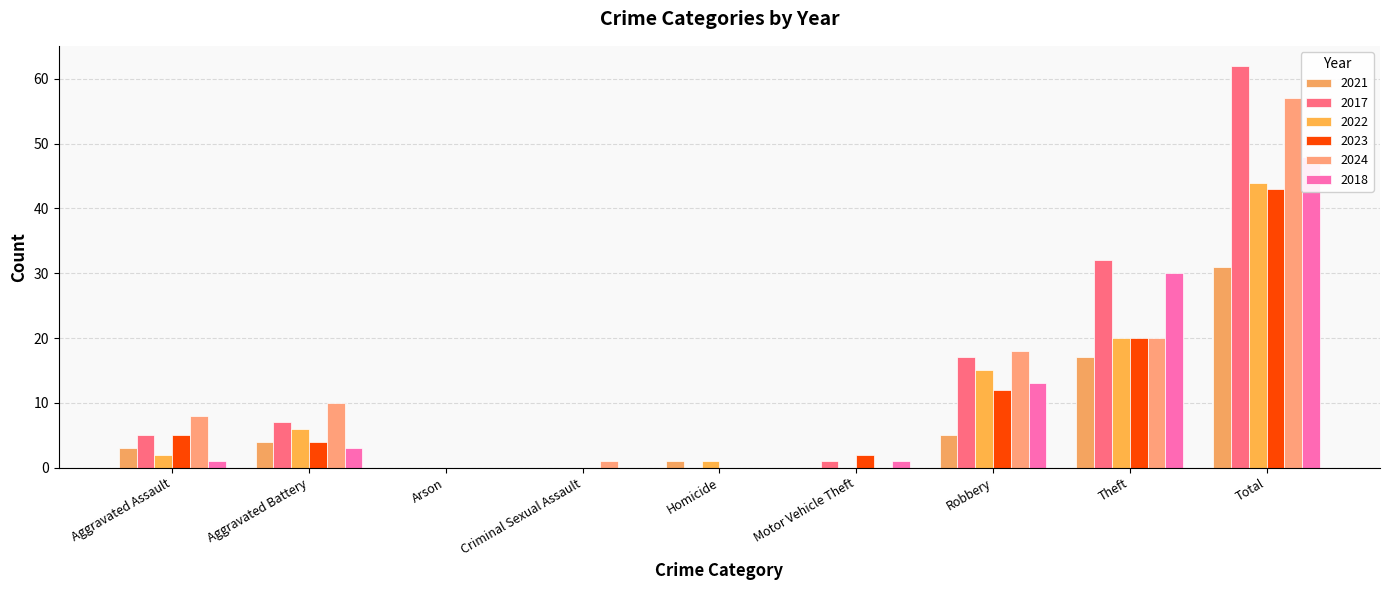

Read the 2023 value at Theft, to the nearest 5.

20